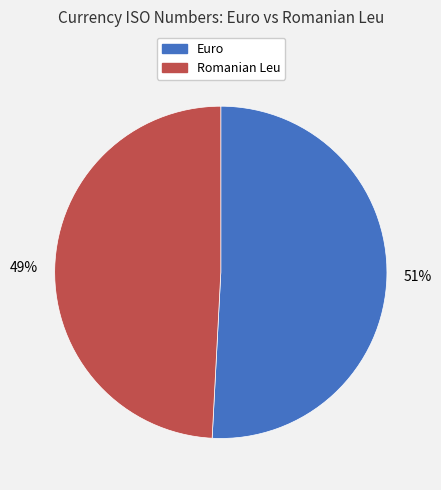

Which category has the smallest portion of the pie?

49%